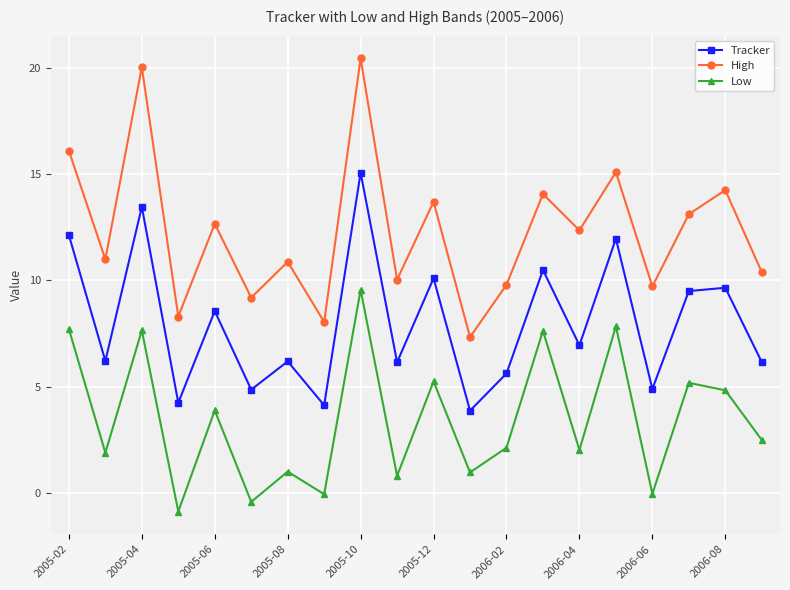

True or false: High has more than 0 points higher than both neighbors.

True